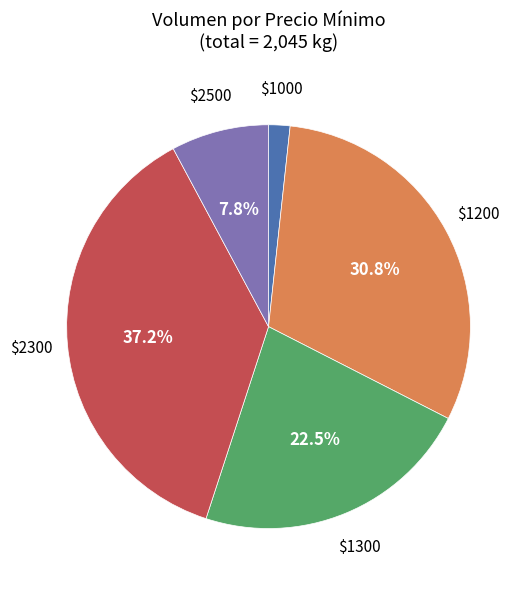

Does any single category account for the majority?

No